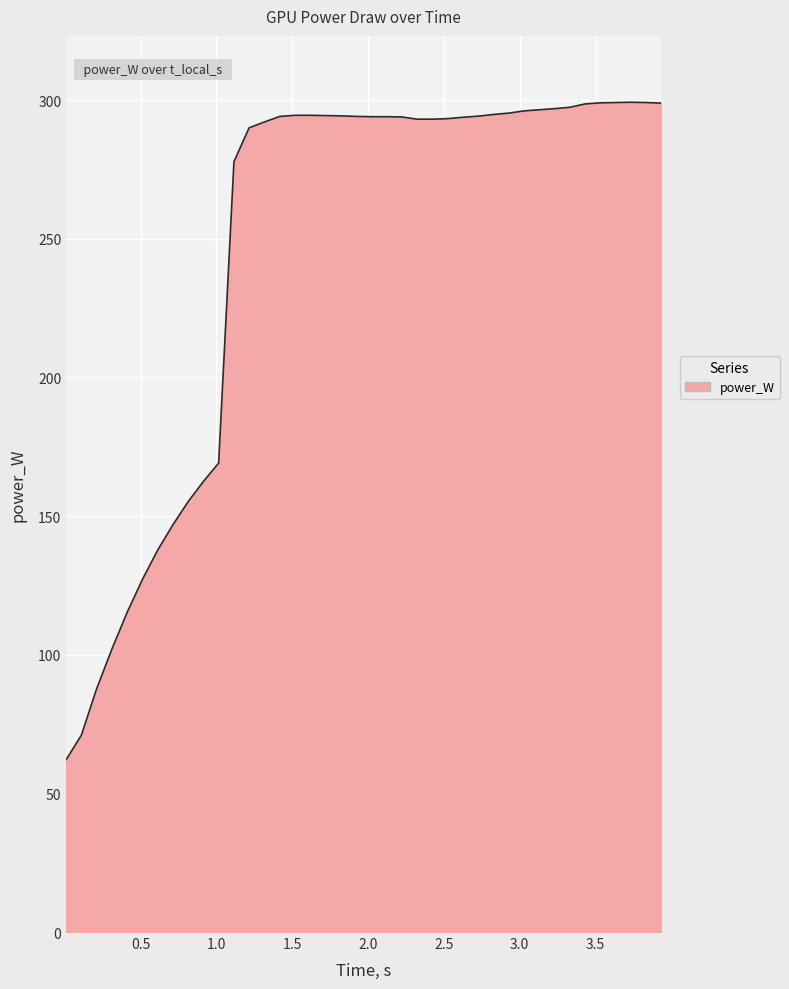

What is the maximum value shown in the chart?

299.2